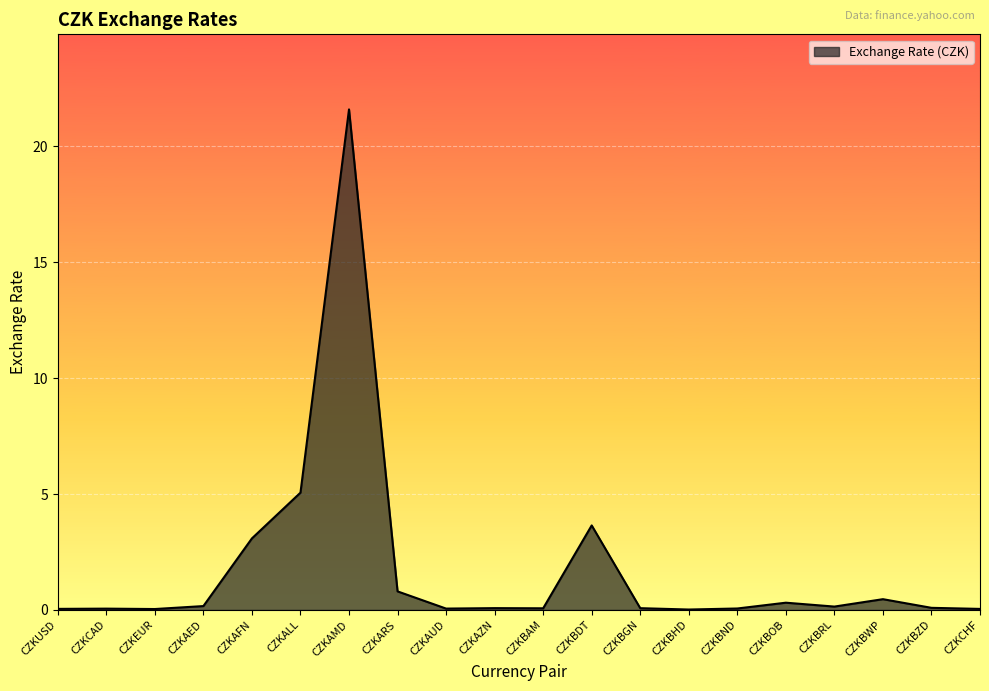

What is the difference between the maximum and minimum values?

21.6